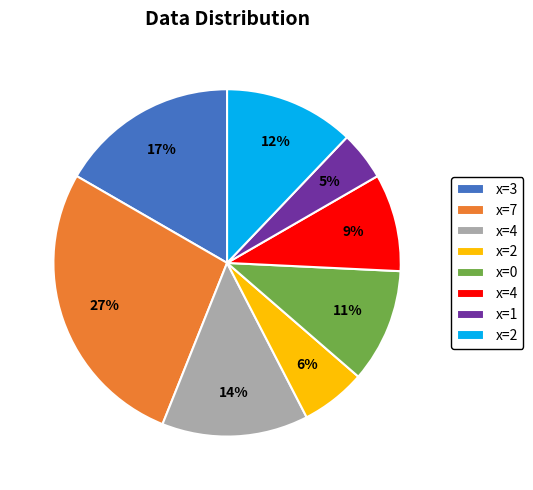

Is there any slice that represents more than half of the pie?

No